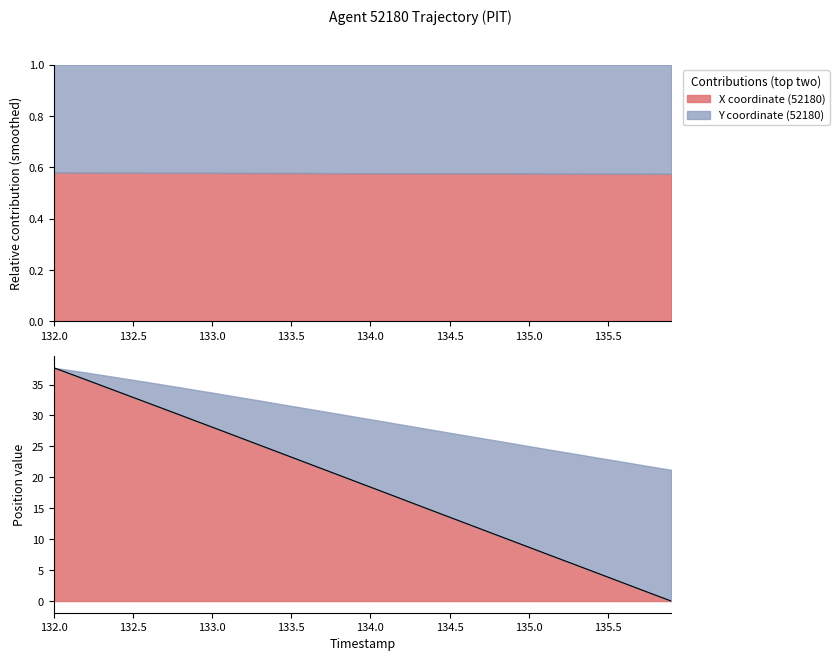

Reading left to right, list all the values displayed in this chart.

37.7	36.8	35.8	34.8	33.9	32.9	32.0	31.0	30.0	29.1	28.1	27.2	26.2	25.2	24.2	23.3	22.3	21.3	20.4	19.4	18.4	17.4	16.5	15.5	14.5	13.6	12.6	11.6	10.7	9.7	8.7	7.7	6.8	5.8	4.8	3.9	2.9	1.9	1.0	0.0